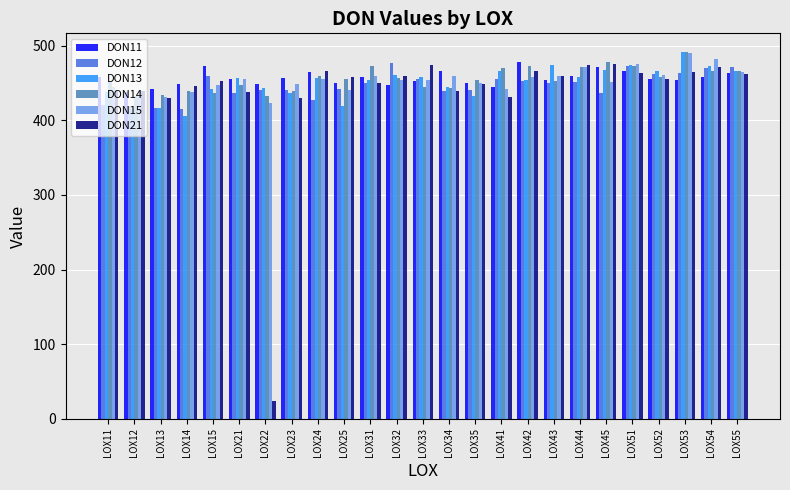

What is the sum of the DON11 values at LOX51 and LOX52?

921.8